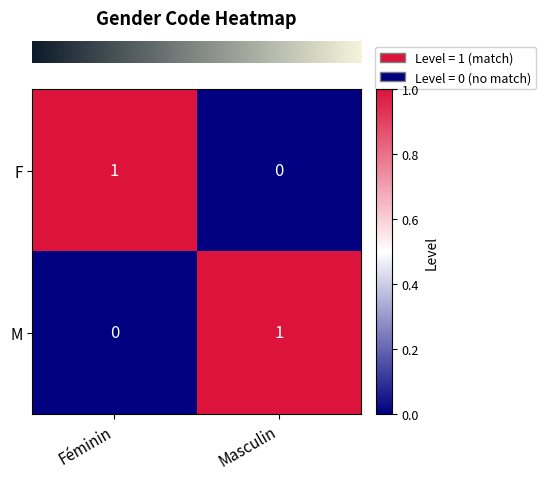

Reading left to right, what are all the values shown in this chart?

F: 1	0
M: 0	1